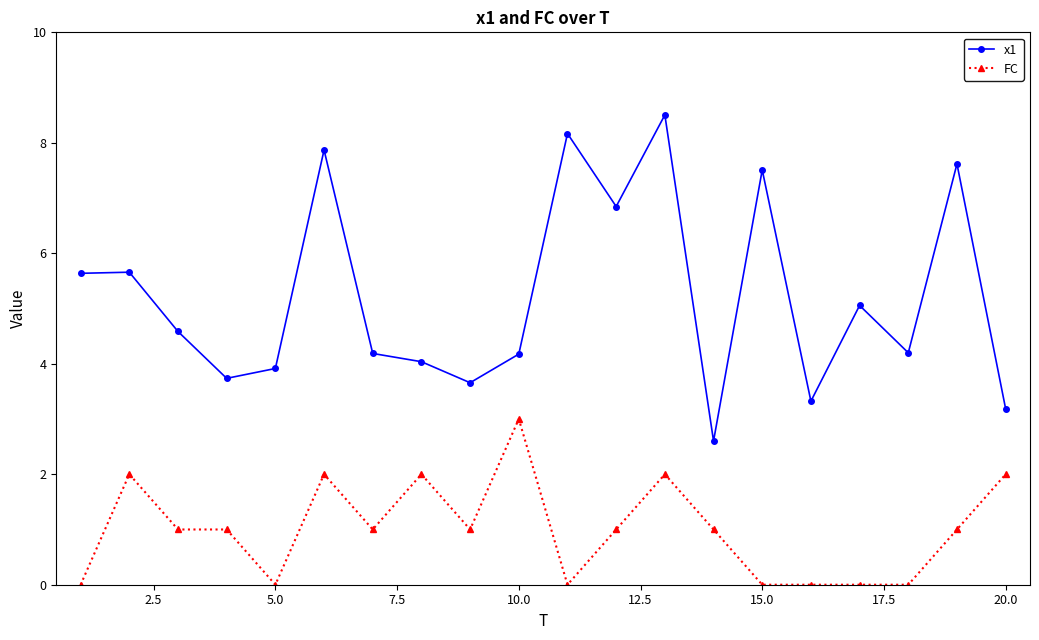

True or false: x1 and FC intersect in this chart.

False